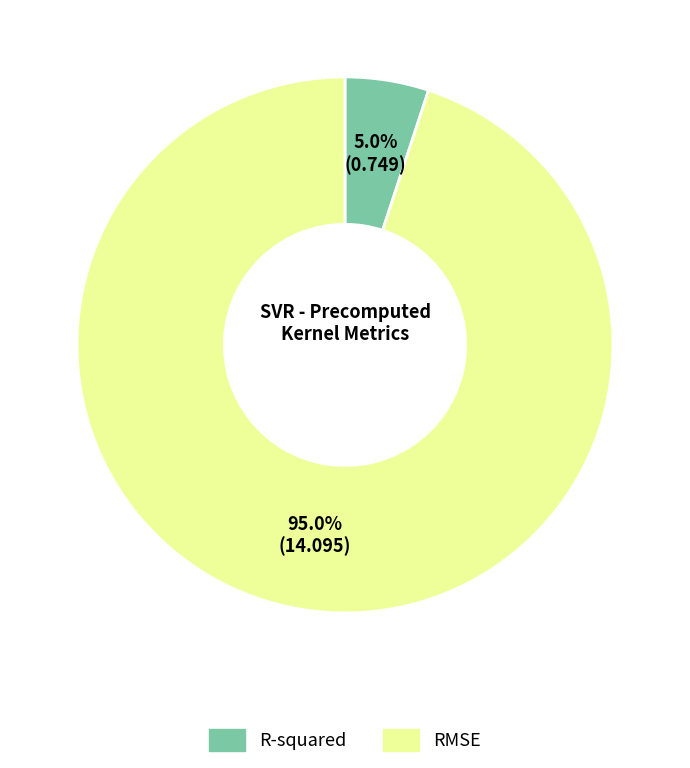

Rank the categories by value from lowest to highest.

R-squared, RMSE